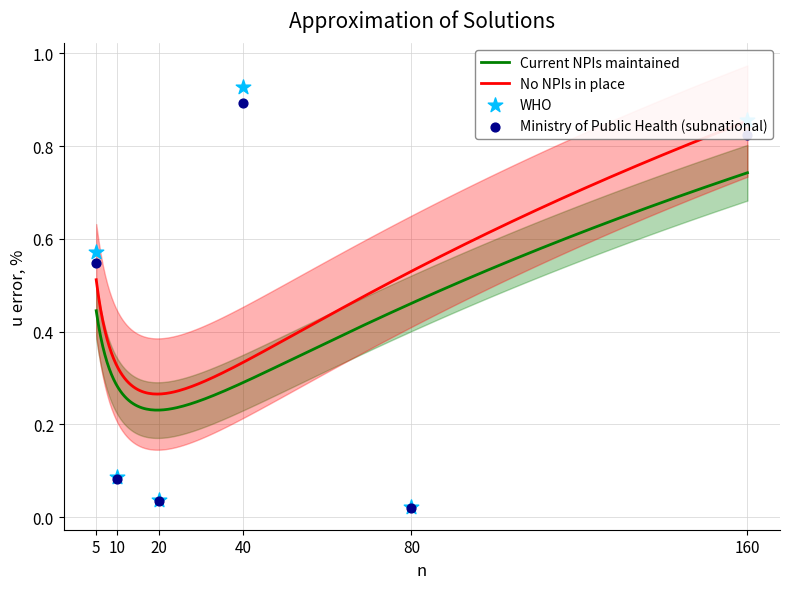

Which has a higher value, 10 or 40?

40